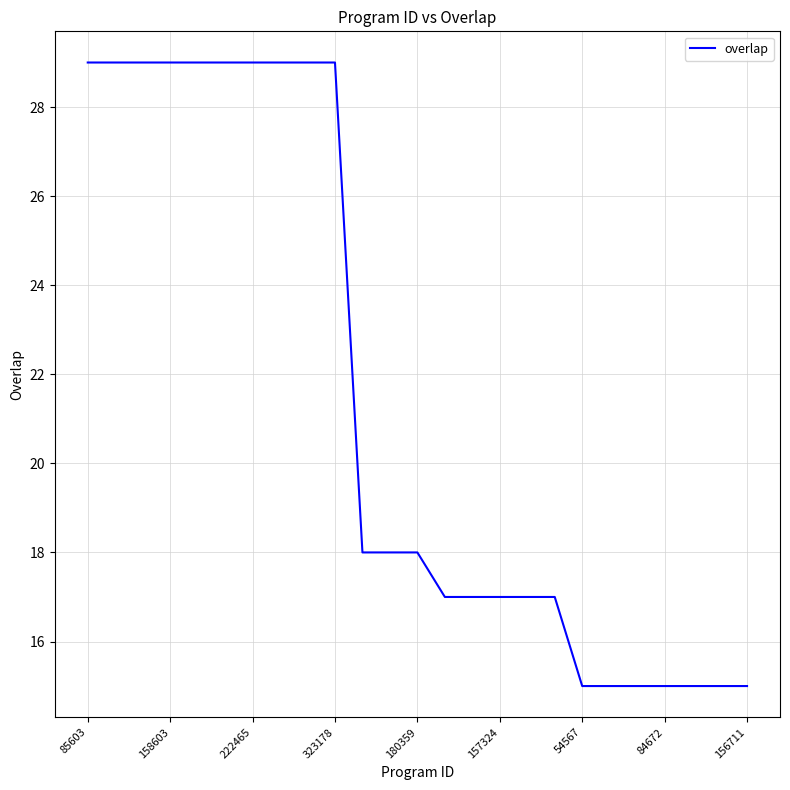

What is the smallest value displayed?

15